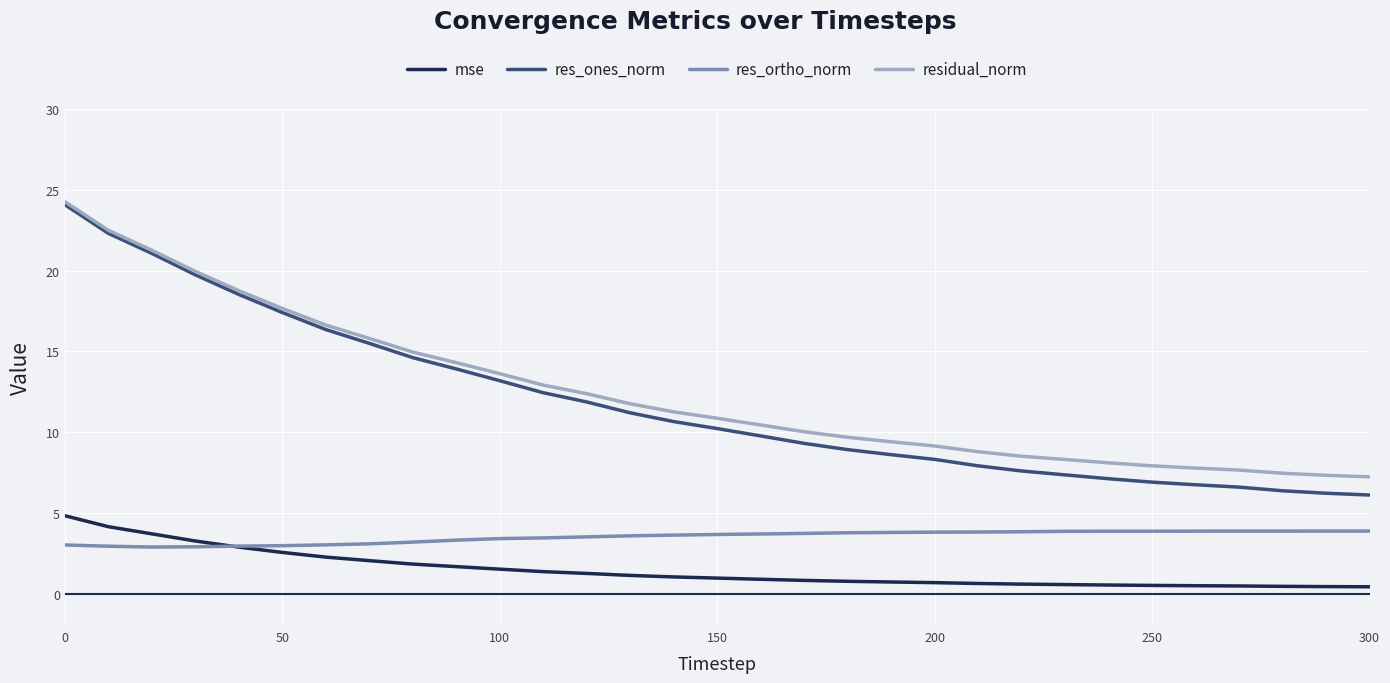

Which series has the largest range (max minus min)?

res_ones_norm